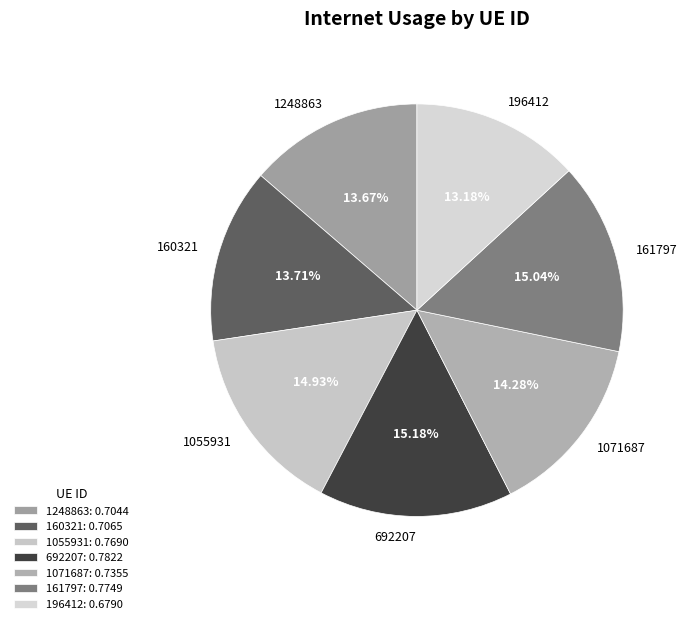

To the nearest percent, what portion does 1071687 represent?

14%